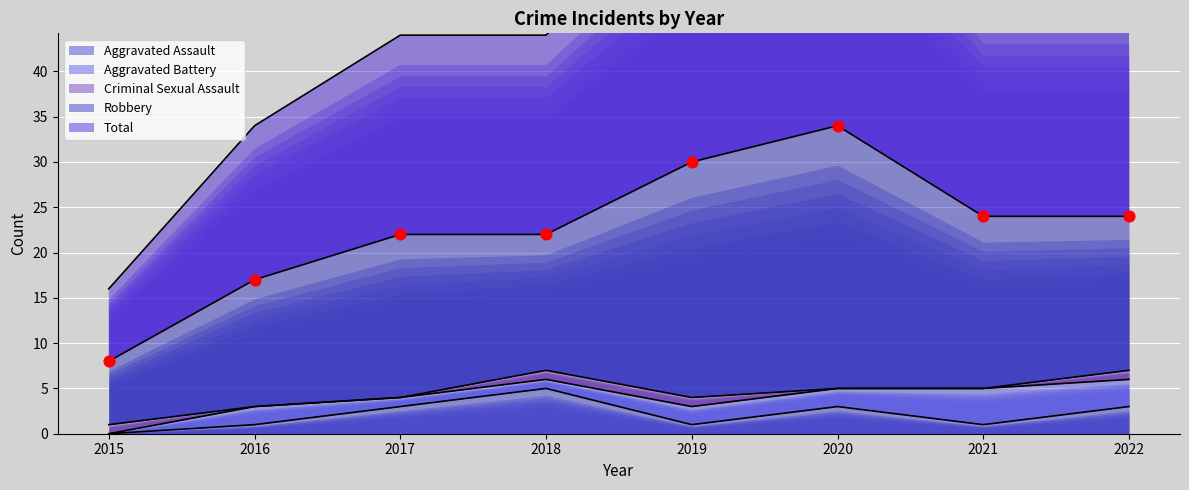

What are all the series names shown in the legend?

Aggravated Assault, Aggravated Battery, Criminal Sexual Assault, Robbery, Total